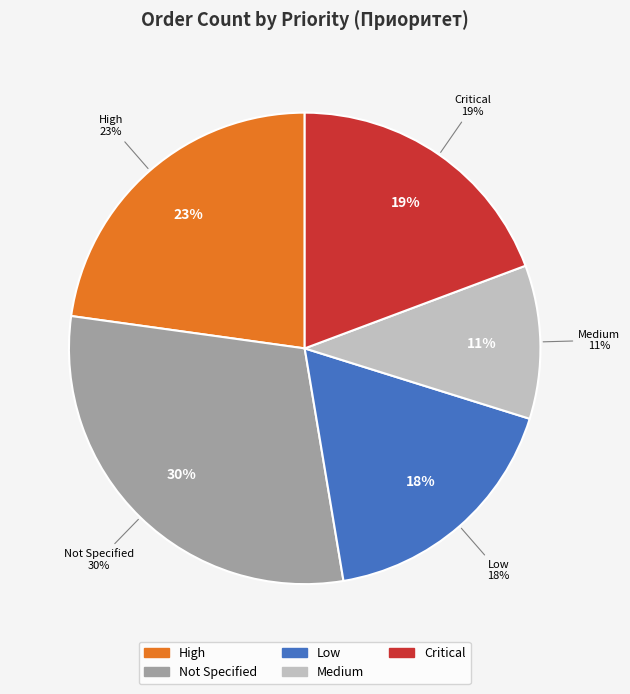

Which slice is the smallest?

Medium